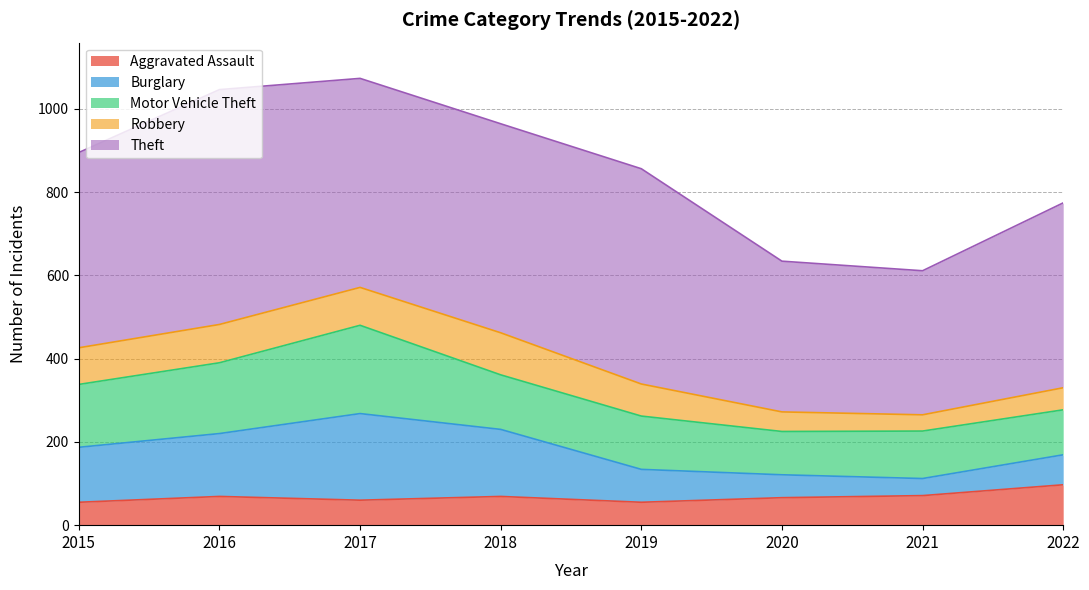

How many lines are shown in the chart?

5